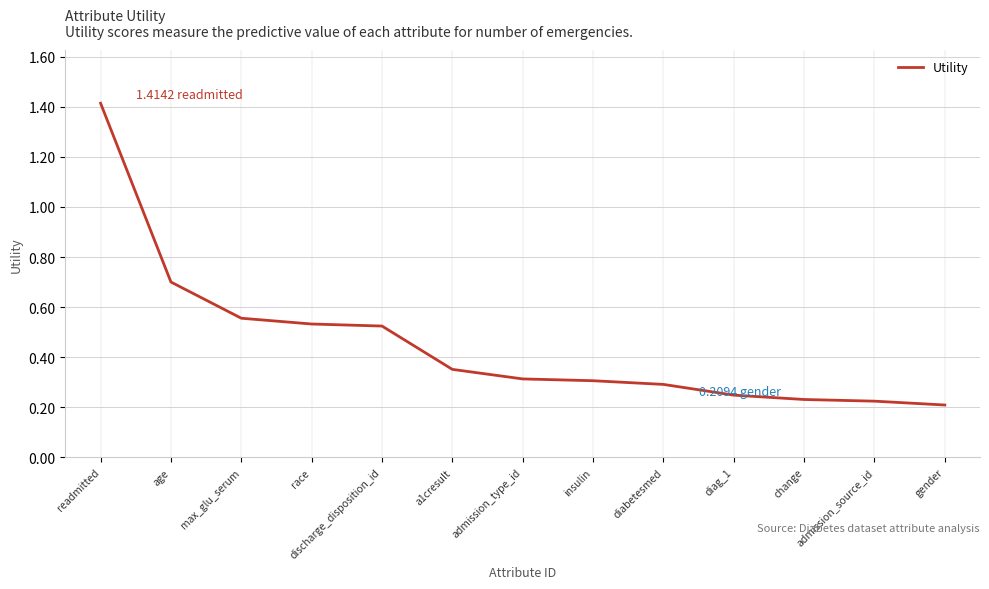

True or false: the data shows 0.6 at readmitted.

False